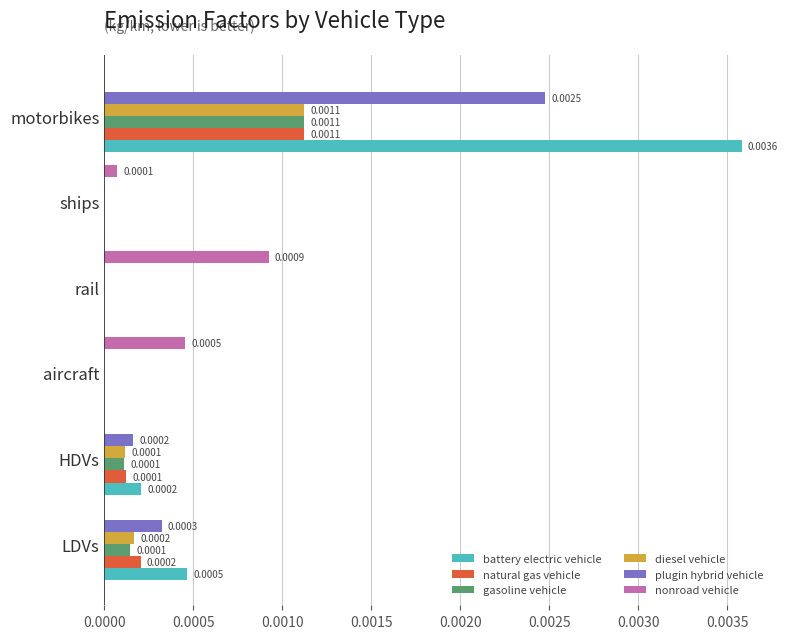

Which series changed the most between LDVs and motorbikes?

battery electric vehicle